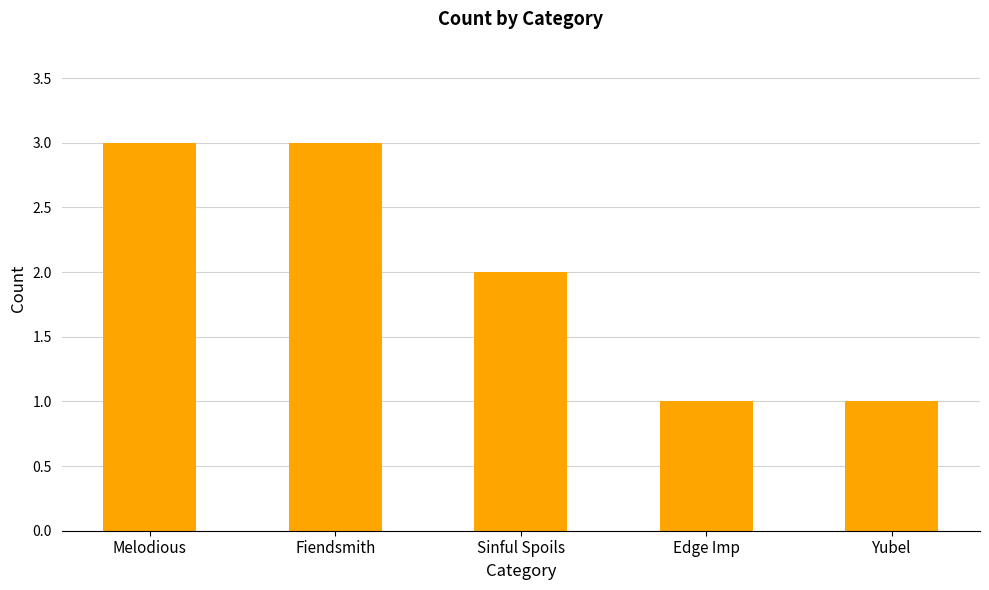

The chart shows a value of 2 at Sinful Spoils. True or false?

True